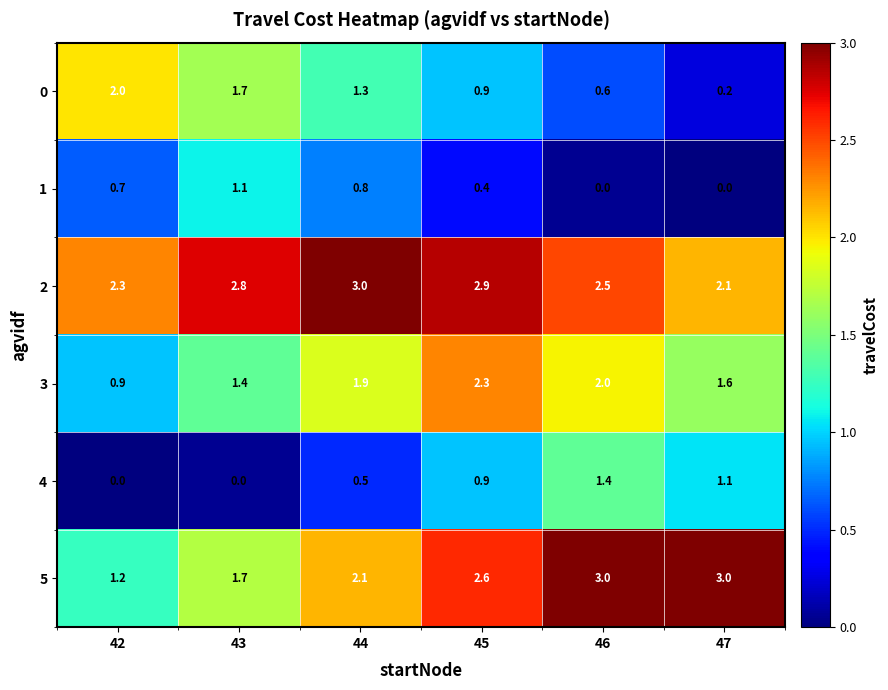

Is it true that 3 equals 2.3 at 45?

True